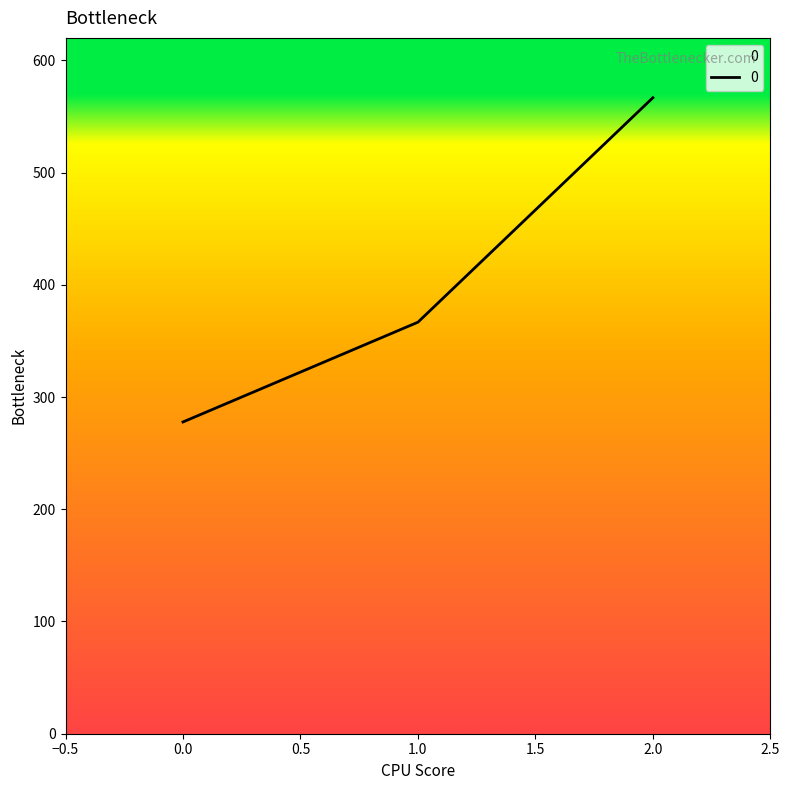

What is the ratio of the value at 1.0 to the value at 0.0?

1.3